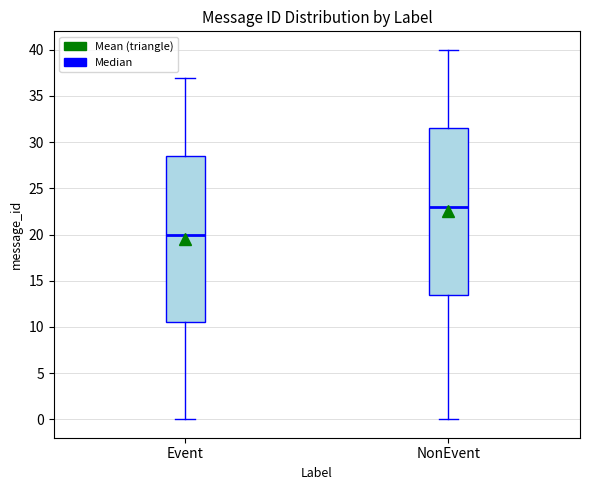

Which box has the highest median line?

NonEvent